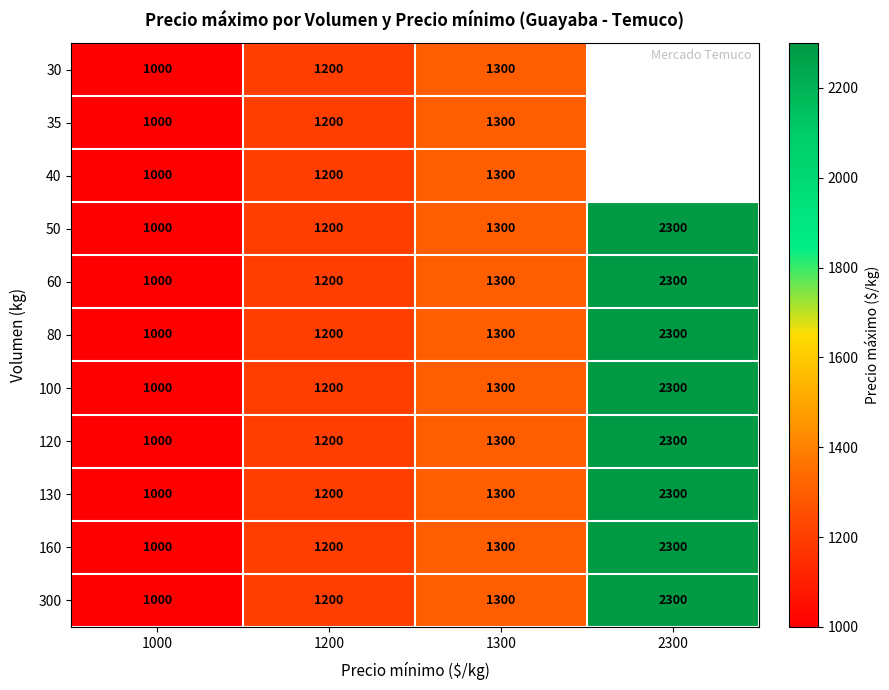

What is the sum of all 80 values?

5800